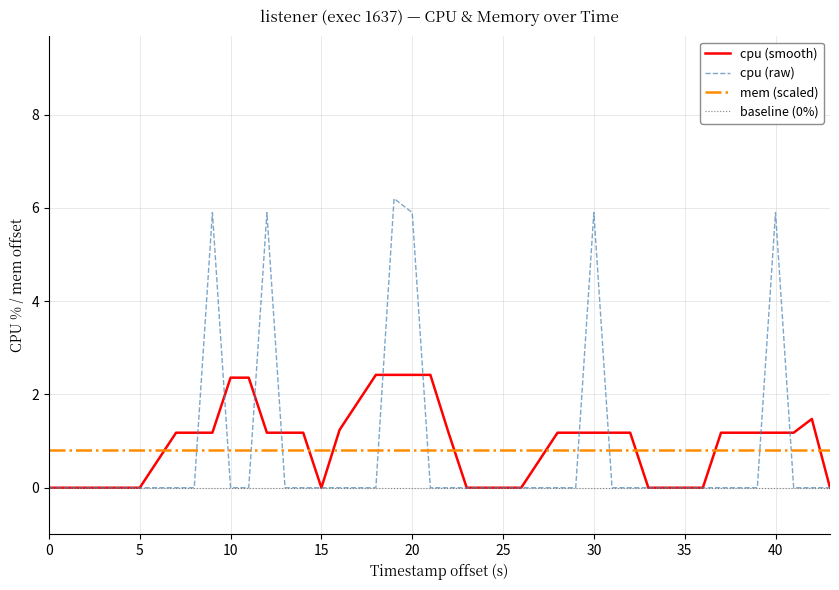

How many times do mem (scaled) and cpu (raw) cross each other?

10